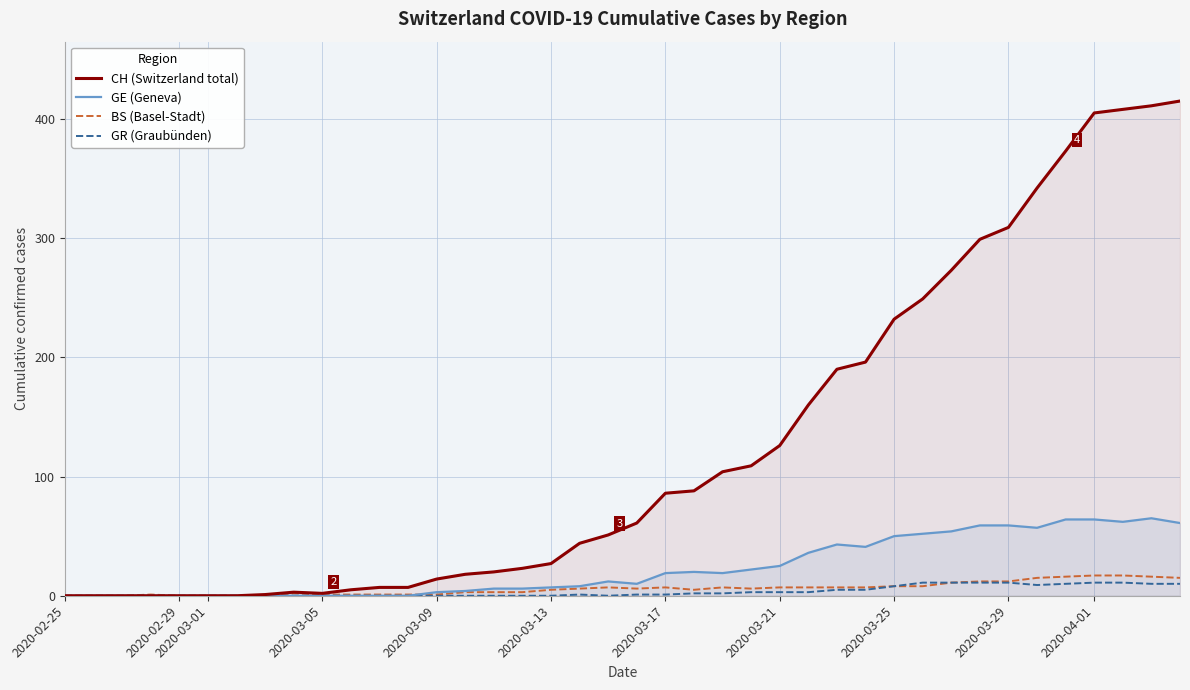

Which series has the largest range (max minus min)?

CH (Switzerland total)